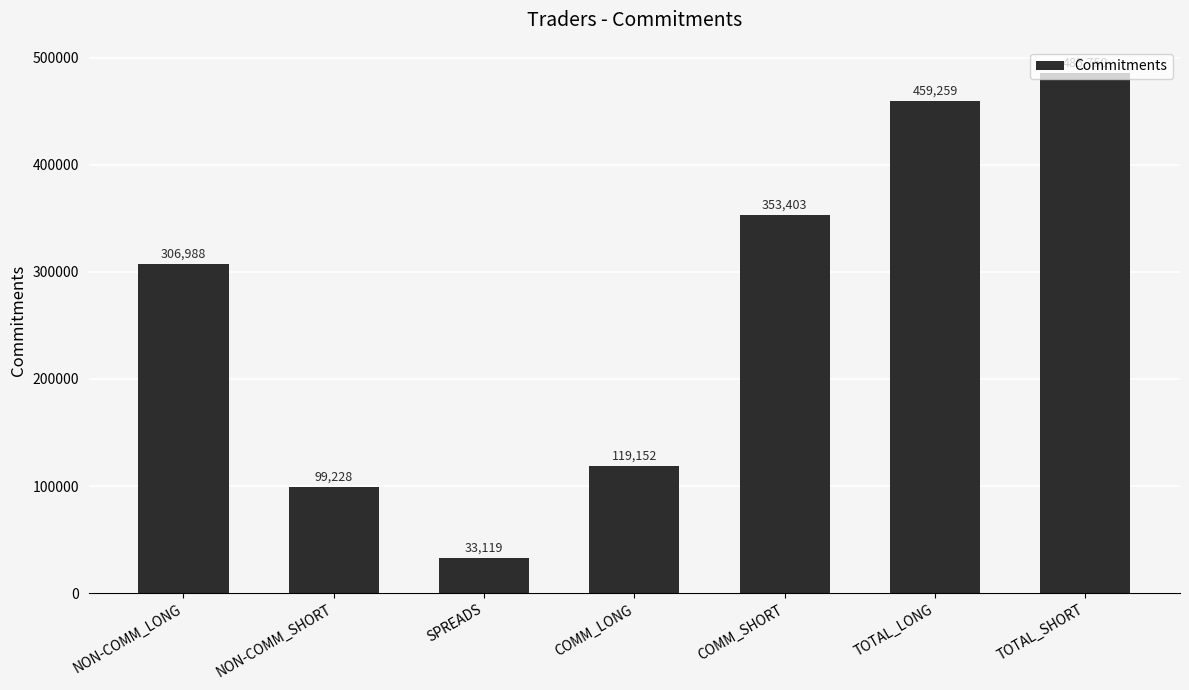

What is the difference between the second highest and minimum values?

426140